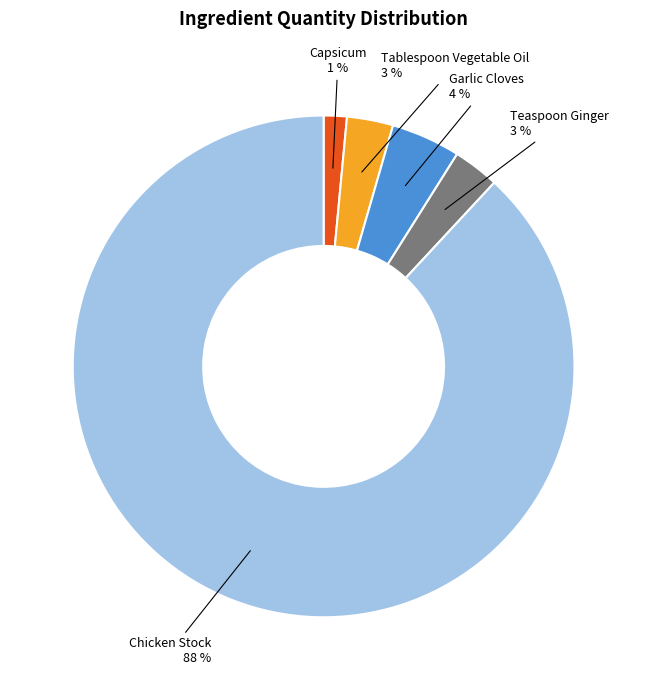

To the nearest percent, what is the average slice percentage?

20%